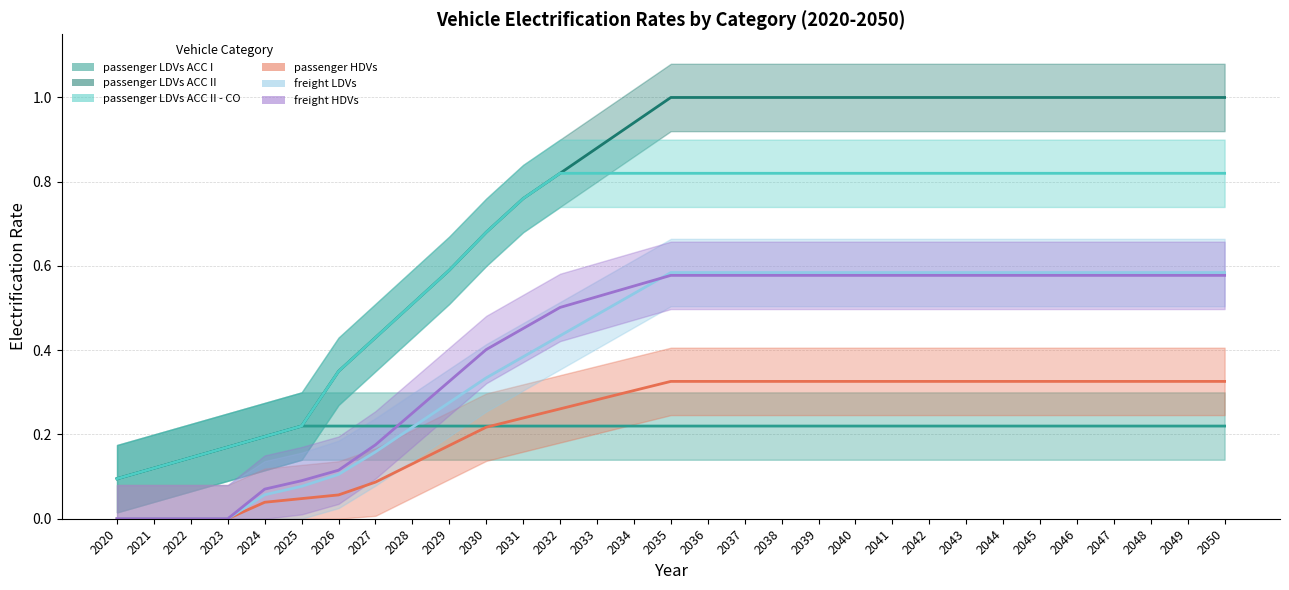

At how many categories does at least one series exceed 0?

31